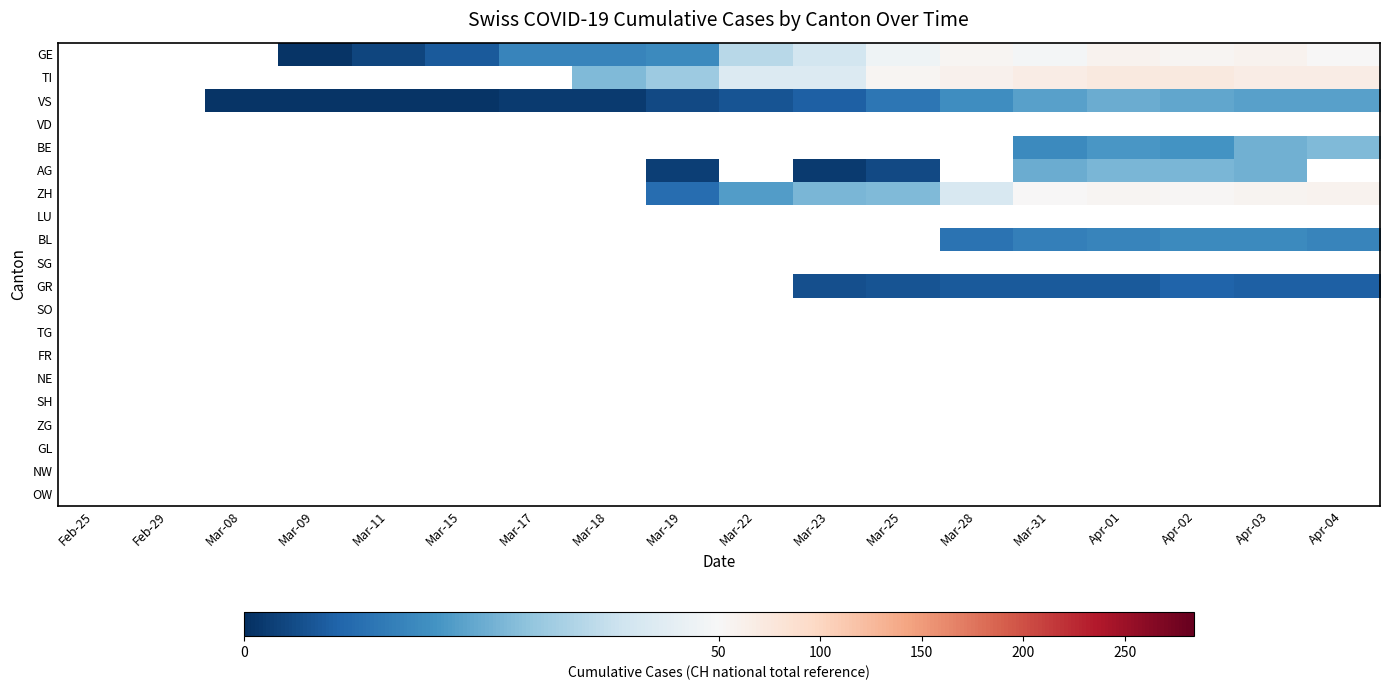

Reading left to right, what are all the values shown in this chart?

GE: Feb-25=0	Feb-29=0	Mar-08=0	Mar-09=1	Mar-11=4	Mar-15=8	Mar-17=17	Mar-18=17	Mar-19=18	Mar-22=36	Mar-23=41	Mar-25=48	Mar-28=54	Mar-31=49	Apr-01=58	Apr-02=54	Apr-03=58	Apr-04=51
TI: Feb-25=0	Feb-29=0	Mar-08=0	Mar-09=0	Mar-11=0	Mar-15=0	Mar-17=0	Mar-18=28	Mar-19=32	Mar-22=43	Mar-23=43	Mar-25=55	Mar-28=60	Mar-31=67	Apr-01=72	Apr-02=73	Apr-03=67	Apr-04=67
VS: Feb-25=0	Feb-29=0	Mar-08=1	Mar-09=1	Mar-11=1	Mar-15=1	Mar-17=2	Mar-18=2	Mar-19=5	Mar-22=7	Mar-23=9	Mar-25=14	Mar-28=19	Mar-31=23	Apr-01=25	Apr-02=24	Apr-03=23	Apr-04=23
VD: Feb-25=0	Feb-29=0	Mar-08=0	Mar-09=0	Mar-11=0	Mar-15=0	Mar-17=0	Mar-18=0	Mar-19=0	Mar-22=0	Mar-23=0	Mar-25=0	Mar-28=0	Mar-31=0	Apr-01=0	Apr-02=0	Apr-03=0	Apr-04=0
BE: Feb-25=0	Feb-29=0	Mar-08=0	Mar-09=0	Mar-11=0	Mar-15=0	Mar-17=0	Mar-18=0	Mar-19=0	Mar-22=0	Mar-23=0	Mar-25=0	Mar-28=0	Mar-31=18	Apr-01=21	Apr-02=20	Apr-03=26	Apr-04=28
AG: Feb-25=0	Feb-29=0	Mar-08=0	Mar-09=0	Mar-11=0	Mar-15=0	Mar-17=0	Mar-18=0	Mar-19=3	Mar-22=0	Mar-23=2	Mar-25=5	Mar-28=0	Mar-31=25	Apr-01=27	Apr-02=27	Apr-03=26	Apr-04=0
ZH: Feb-25=0	Feb-29=0	Mar-08=0	Mar-09=0	Mar-11=0	Mar-15=0	Mar-17=0	Mar-18=0	Mar-19=12	Mar-22=22	Mar-23=27	Mar-25=28	Mar-28=42	Mar-31=50	Apr-01=54	Apr-02=53	Apr-03=57	Apr-04=59
LU: Feb-25=0	Feb-29=0	Mar-08=0	Mar-09=0	Mar-11=0	Mar-15=0	Mar-17=0	Mar-18=0	Mar-19=0	Mar-22=0	Mar-23=0	Mar-25=0	Mar-28=0	Mar-31=0	Apr-01=0	Apr-02=0	Apr-03=0	Apr-04=0
BL: Feb-25=0	Feb-29=0	Mar-08=0	Mar-09=0	Mar-11=0	Mar-15=0	Mar-17=0	Mar-18=0	Mar-19=0	Mar-22=0	Mar-23=0	Mar-25=0	Mar-28=13	Mar-31=16	Apr-01=17	Apr-02=18	Apr-03=18	Apr-04=17
SG: Feb-25=0	Feb-29=0	Mar-08=0	Mar-09=0	Mar-11=0	Mar-15=0	Mar-17=0	Mar-18=0	Mar-19=0	Mar-22=0	Mar-23=0	Mar-25=0	Mar-28=0	Mar-31=0	Apr-01=0	Apr-02=0	Apr-03=0	Apr-04=0
GR: Feb-25=0	Feb-29=0	Mar-08=0	Mar-09=0	Mar-11=0	Mar-15=0	Mar-17=0	Mar-18=0	Mar-19=0	Mar-22=0	Mar-23=6	Mar-25=7	Mar-28=8	Mar-31=8	Apr-01=8	Apr-02=10	Apr-03=9	Apr-04=9
SO: Feb-25=0	Feb-29=0	Mar-08=0	Mar-09=0	Mar-11=0	Mar-15=0	Mar-17=0	Mar-18=0	Mar-19=0	Mar-22=0	Mar-23=0	Mar-25=0	Mar-28=0	Mar-31=0	Apr-01=0	Apr-02=0	Apr-03=0	Apr-04=0
TG: Feb-25=0	Feb-29=0	Mar-08=0	Mar-09=0	Mar-11=0	Mar-15=0	Mar-17=0	Mar-18=0	Mar-19=0	Mar-22=0	Mar-23=0	Mar-25=0	Mar-28=0	Mar-31=0	Apr-01=0	Apr-02=0	Apr-03=0	Apr-04=0
FR: Feb-25=0	Feb-29=0	Mar-08=0	Mar-09=0	Mar-11=0	Mar-15=0	Mar-17=0	Mar-18=0	Mar-19=0	Mar-22=0	Mar-23=0	Mar-25=0	Mar-28=0	Mar-31=0	Apr-01=0	Apr-02=0	Apr-03=0	Apr-04=0
NE: Feb-25=0	Feb-29=0	Mar-08=0	Mar-09=0	Mar-11=0	Mar-15=0	Mar-17=0	Mar-18=0	Mar-19=0	Mar-22=0	Mar-23=0	Mar-25=0	Mar-28=0	Mar-31=0	Apr-01=0	Apr-02=0	Apr-03=0	Apr-04=0
SH: Feb-25=0	Feb-29=0	Mar-08=0	Mar-09=0	Mar-11=0	Mar-15=0	Mar-17=0	Mar-18=0	Mar-19=0	Mar-22=0	Mar-23=0	Mar-25=0	Mar-28=0	Mar-31=0	Apr-01=0	Apr-02=0	Apr-03=0	Apr-04=0
ZG: Feb-25=0	Feb-29=0	Mar-08=0	Mar-09=0	Mar-11=0	Mar-15=0	Mar-17=0	Mar-18=0	Mar-19=0	Mar-22=0	Mar-23=0	Mar-25=0	Mar-28=0	Mar-31=0	Apr-01=0	Apr-02=0	Apr-03=0	Apr-04=0
GL: Feb-25=0	Feb-29=0	Mar-08=0	Mar-09=0	Mar-11=0	Mar-15=0	Mar-17=0	Mar-18=0	Mar-19=0	Mar-22=0	Mar-23=0	Mar-25=0	Mar-28=0	Mar-31=0	Apr-01=0	Apr-02=0	Apr-03=0	Apr-04=0
NW: Feb-25=0	Feb-29=0	Mar-08=0	Mar-09=0	Mar-11=0	Mar-15=0	Mar-17=0	Mar-18=0	Mar-19=0	Mar-22=0	Mar-23=0	Mar-25=0	Mar-28=0	Mar-31=0	Apr-01=0	Apr-02=0	Apr-03=0	Apr-04=0
OW: Feb-25=0	Feb-29=0	Mar-08=0	Mar-09=0	Mar-11=0	Mar-15=0	Mar-17=0	Mar-18=0	Mar-19=0	Mar-22=0	Mar-23=0	Mar-25=0	Mar-28=0	Mar-31=0	Apr-01=0	Apr-02=0	Apr-03=0	Apr-04=0